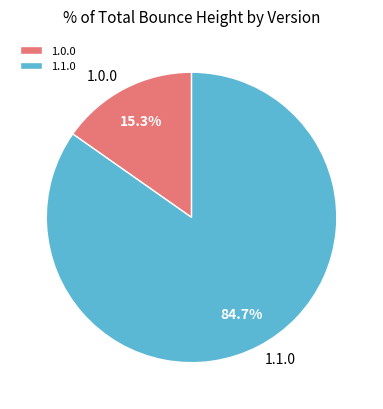

Is there a majority slice in this chart?

Yes